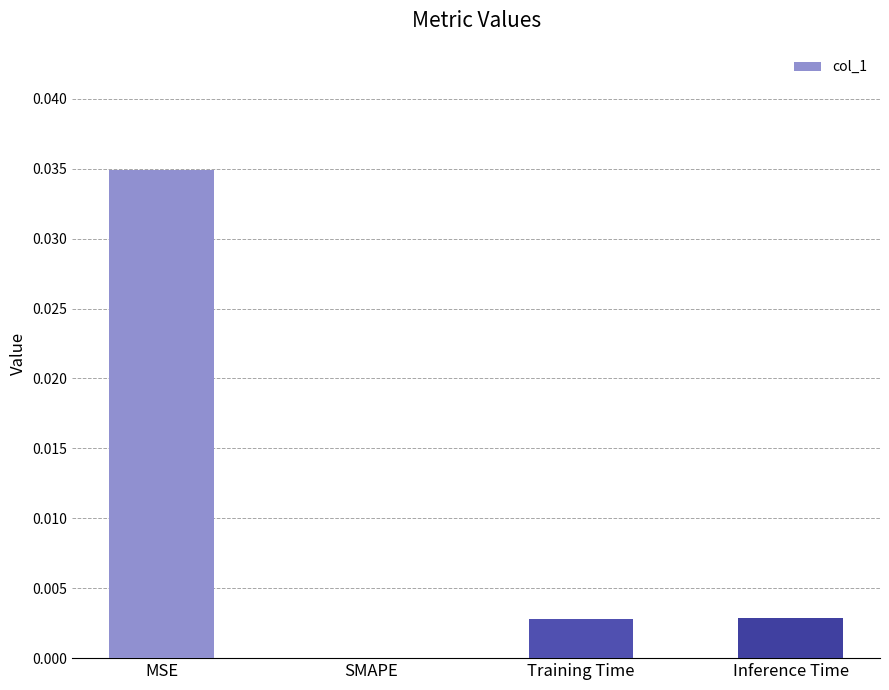

Between MSE and SMAPE, which is larger?

MSE